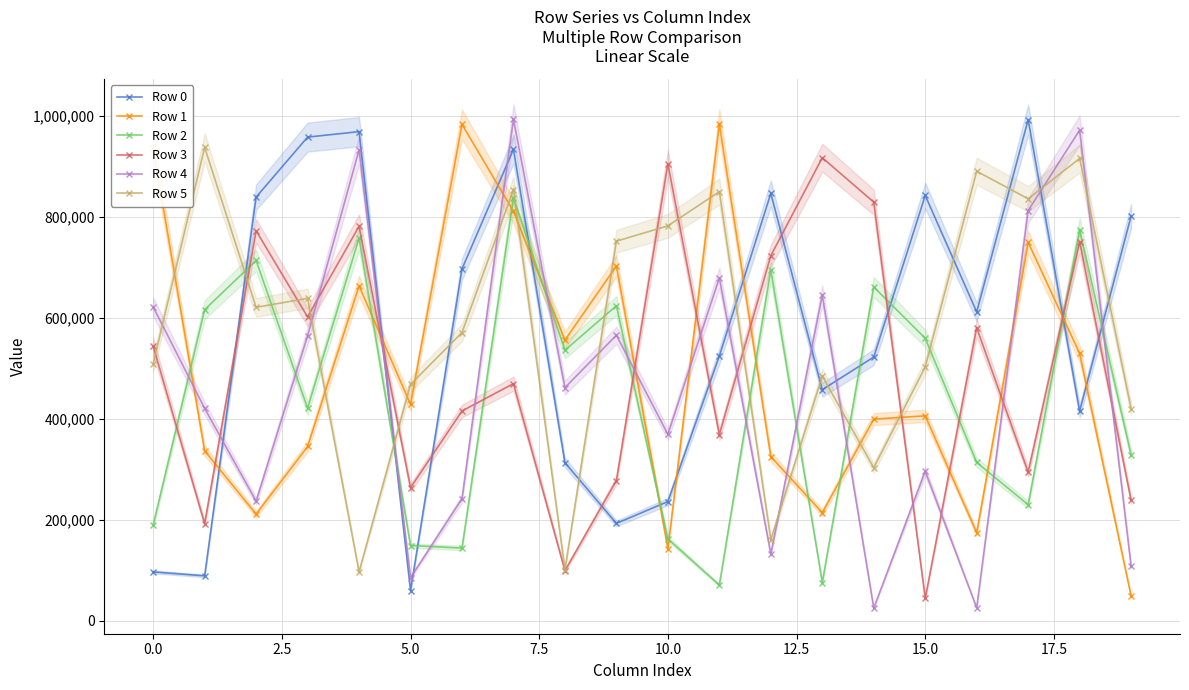

What is the highest value of the Row 2 series?

837798